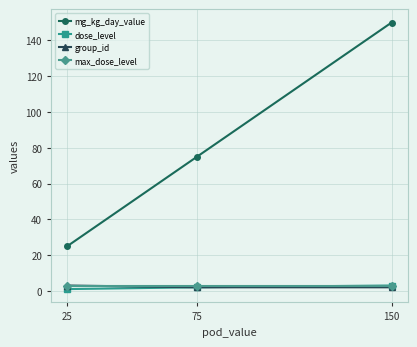

What is the value of the max_dose_level point at the 3rd from the left?

3